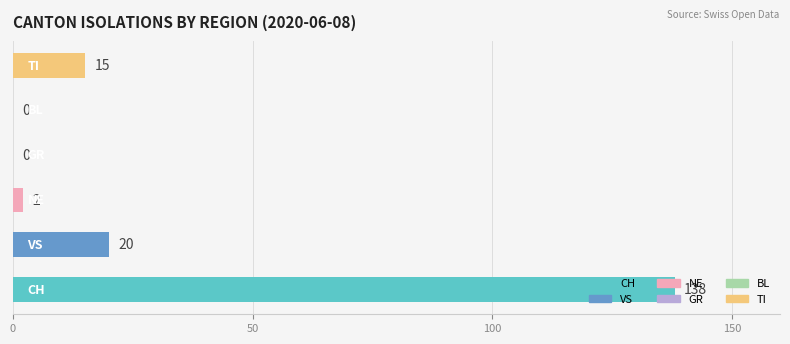

Does the chart contain any negative values?

No